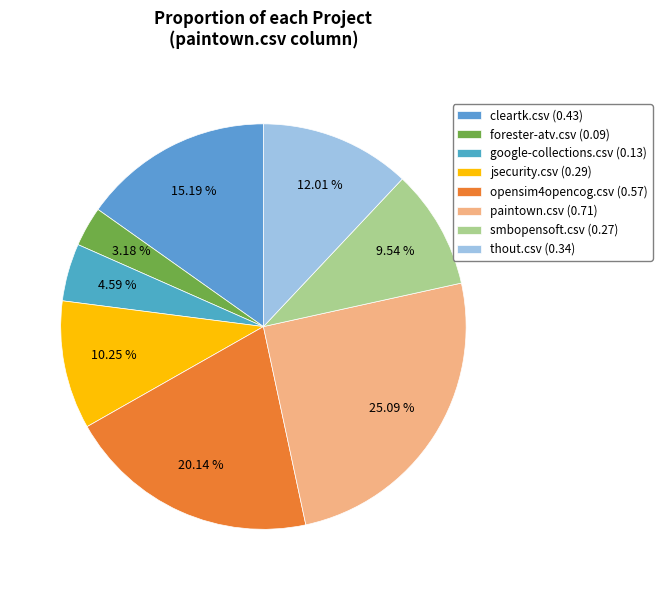

Which category has the smallest portion of the pie?

forester-atv.csv